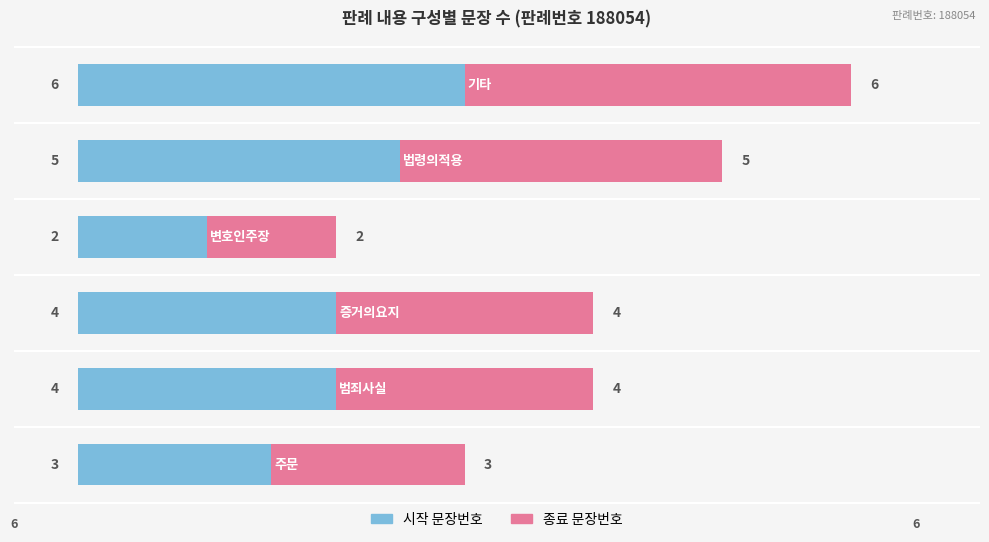

What is the difference between the second highest and minimum values in the 시작 문장번호 series?

3